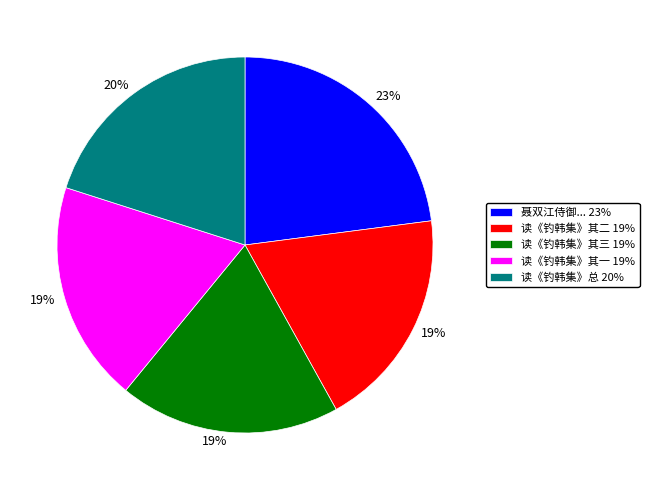

Count the number of slices in the pie.

5